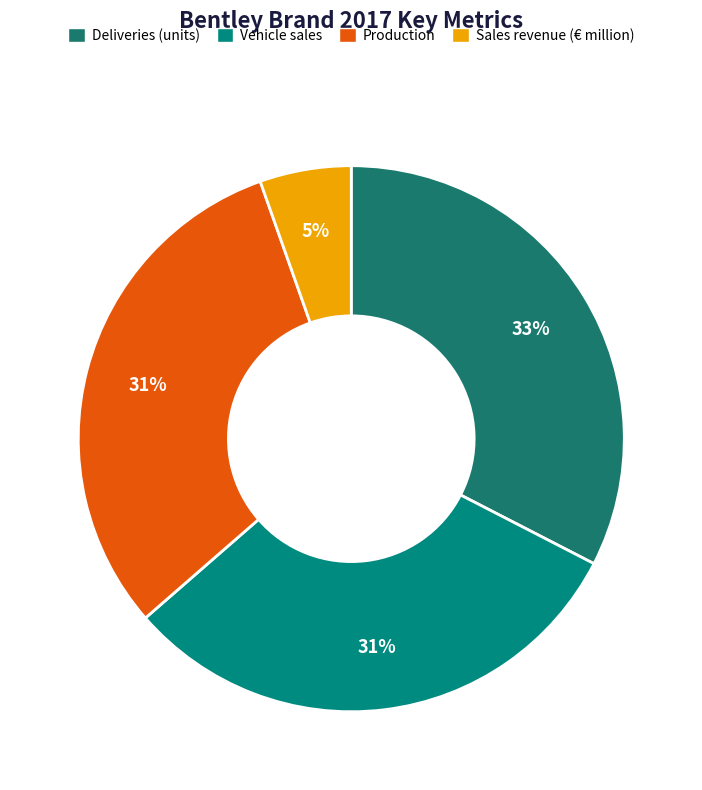

How many slices are in this pie chart?

4